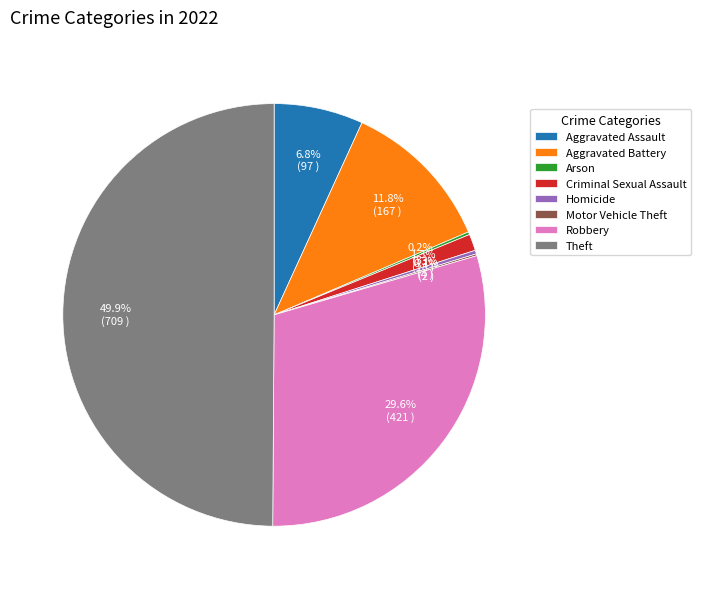

The Aggravated Assault slice represents 1% of the pie. True or false?

False